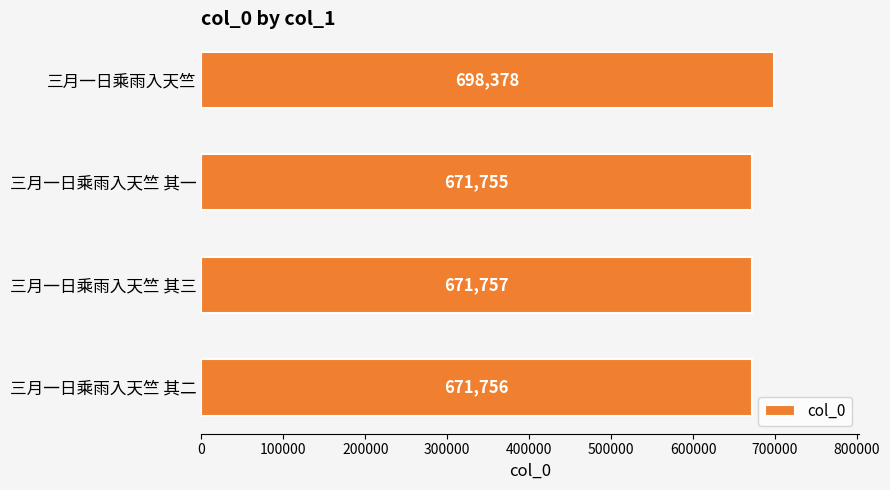

How many data points are less than 671757?

2